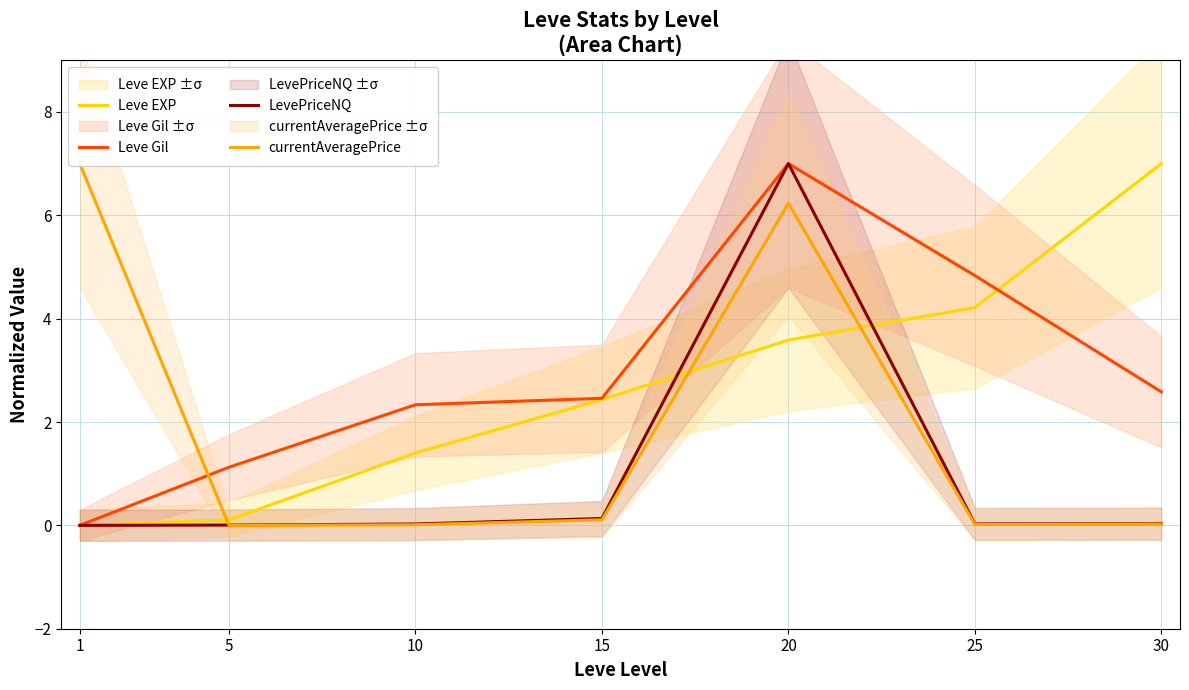

At 5, list the series in order from largest to smallest.

Leve Gil, Leve EXP, LevePriceNQ, currentAveragePrice